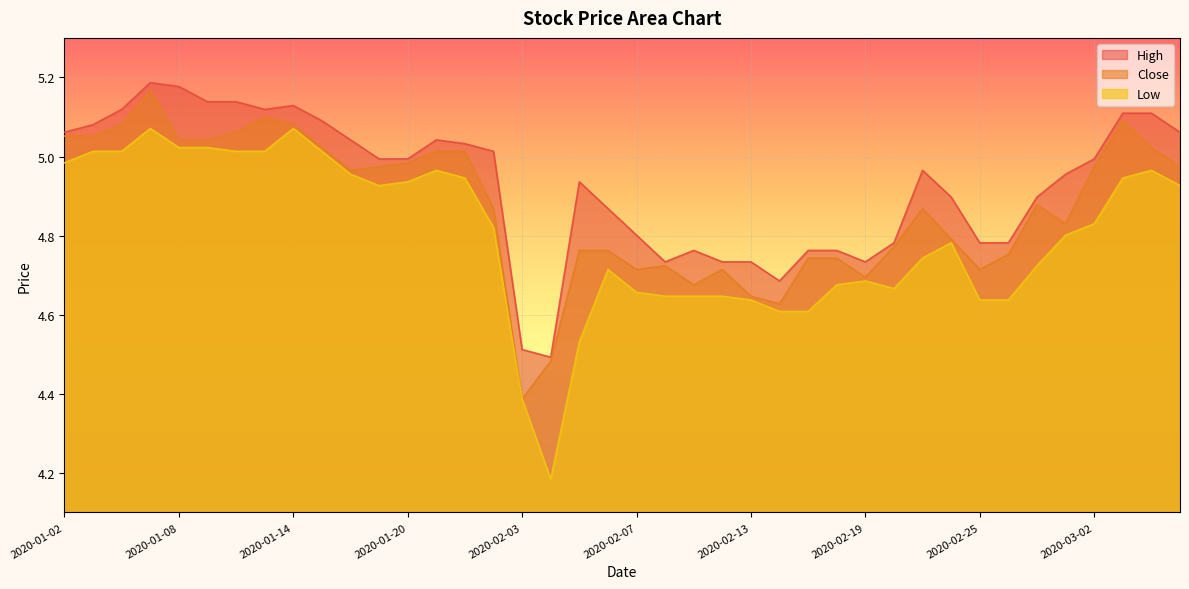

True or false: low and close intersect in this chart.

False